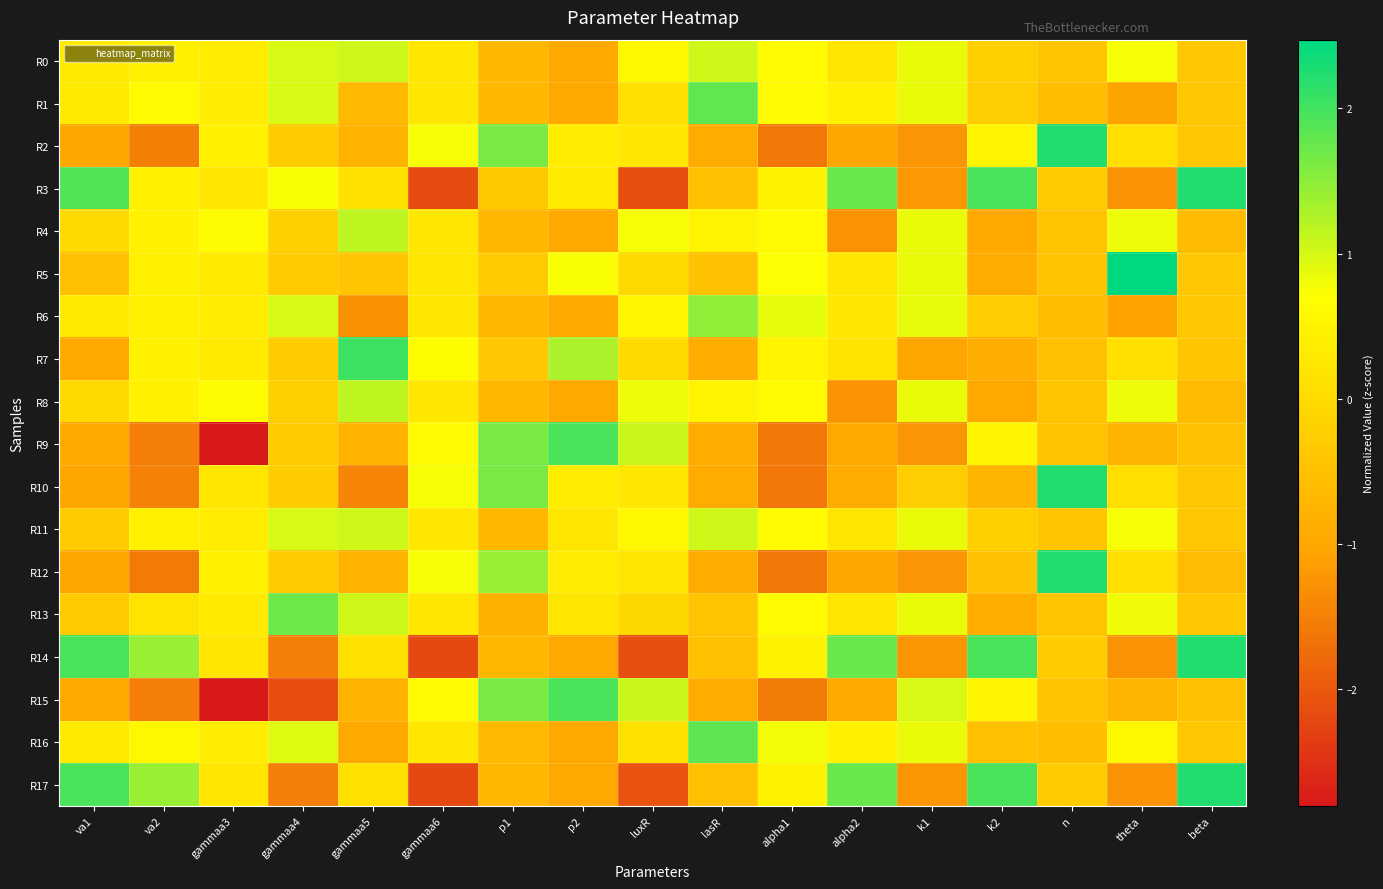

At which category is the sum across all series the highest?

gammaa3